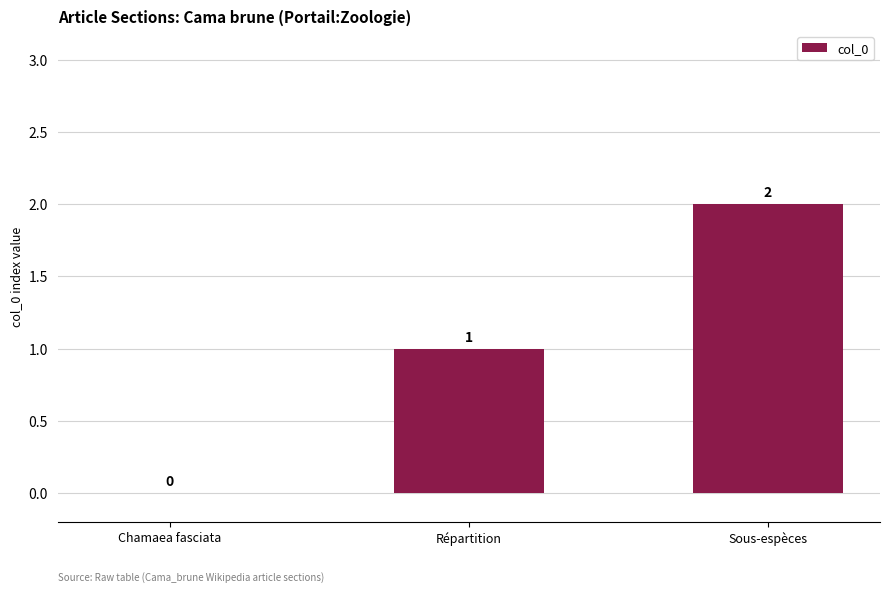

How many values are between 0 and 2?

3